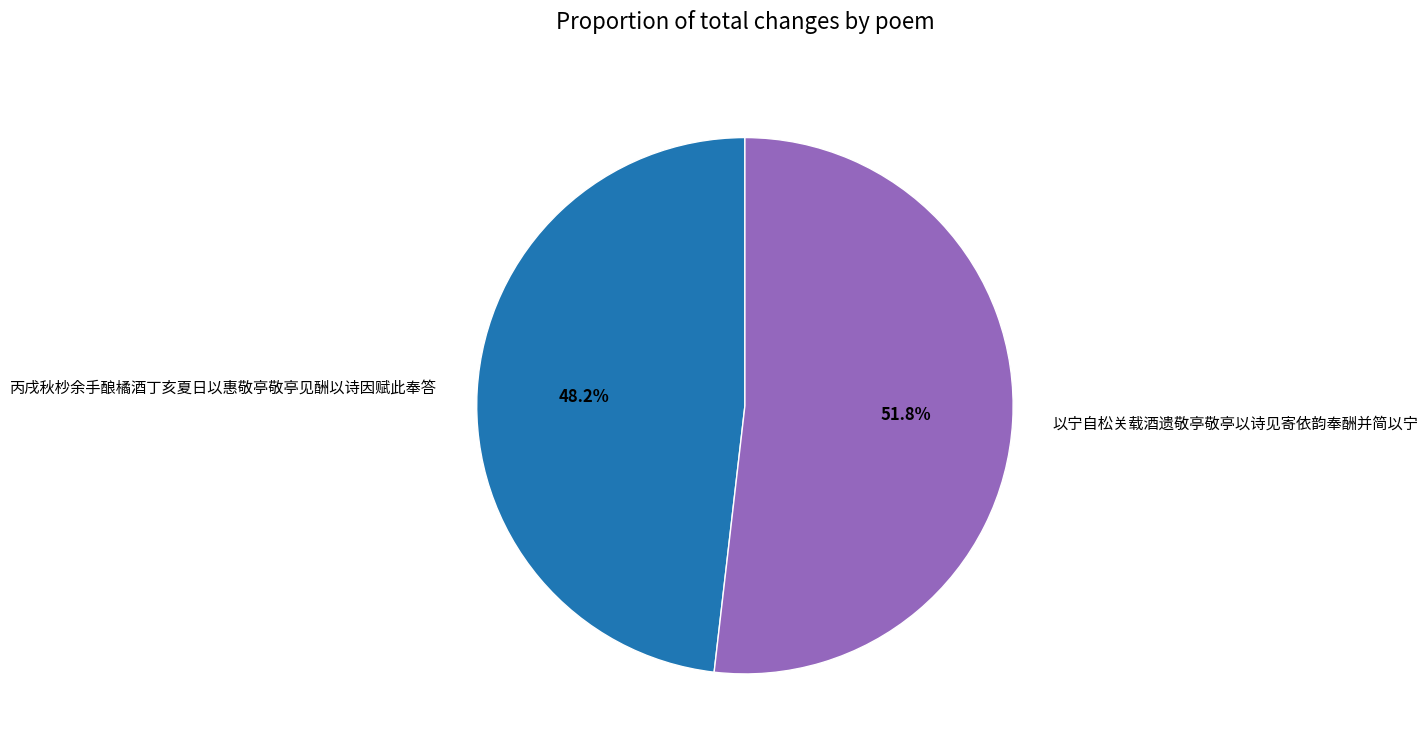

Is it true that 以宁自松关载酒遗敬亭敬亭以诗见寄依韵奉酬并简以宁 is 52% of the pie?

True